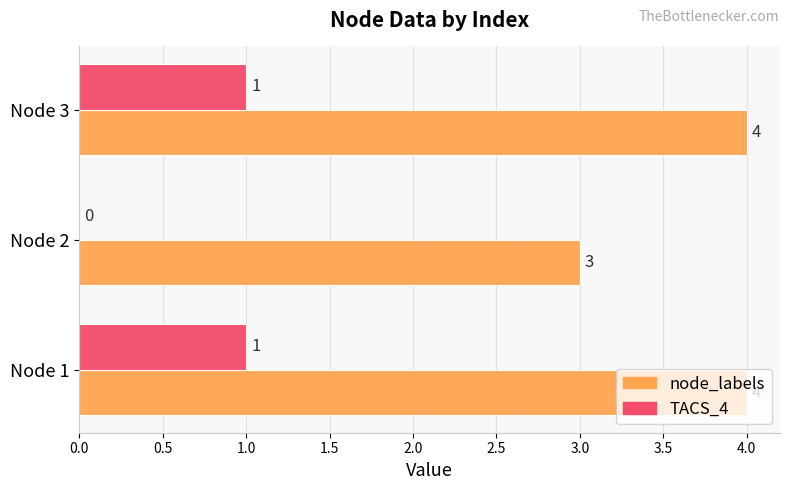

How many series are shown in this chart?

2